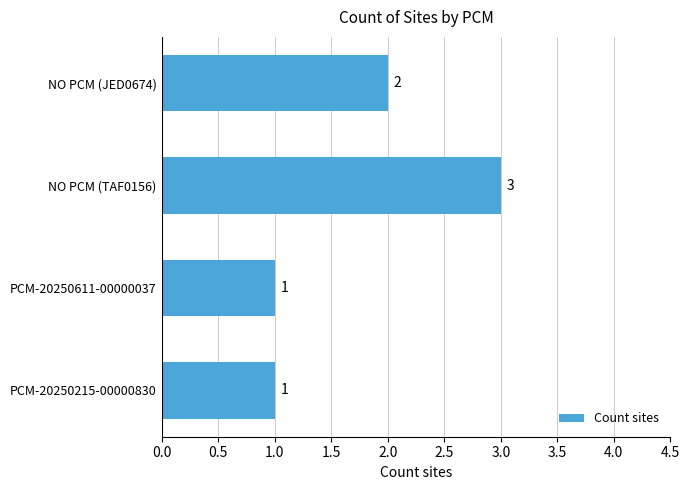

The chart shows a value of 3 at NO PCM (TAF0156). True or false?

True